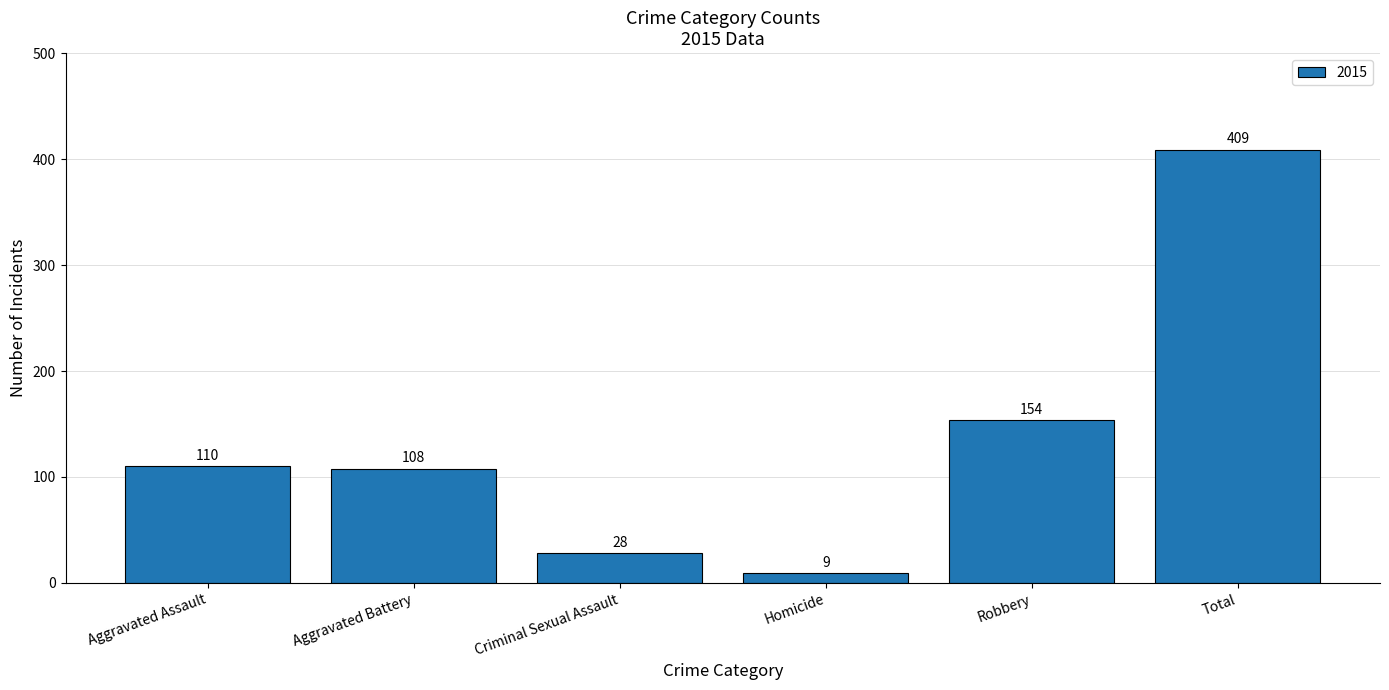

Which category has the lowest value across all series?

Homicide